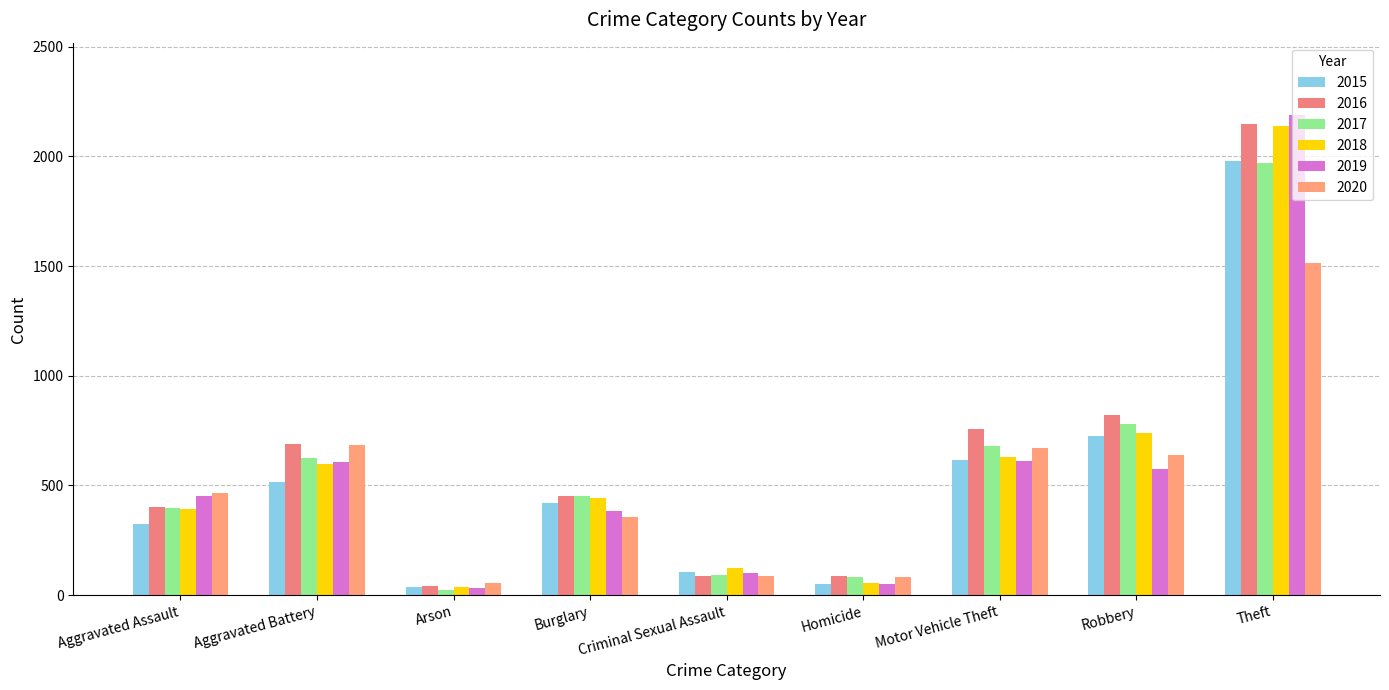

How many categories are shown in the chart?

9